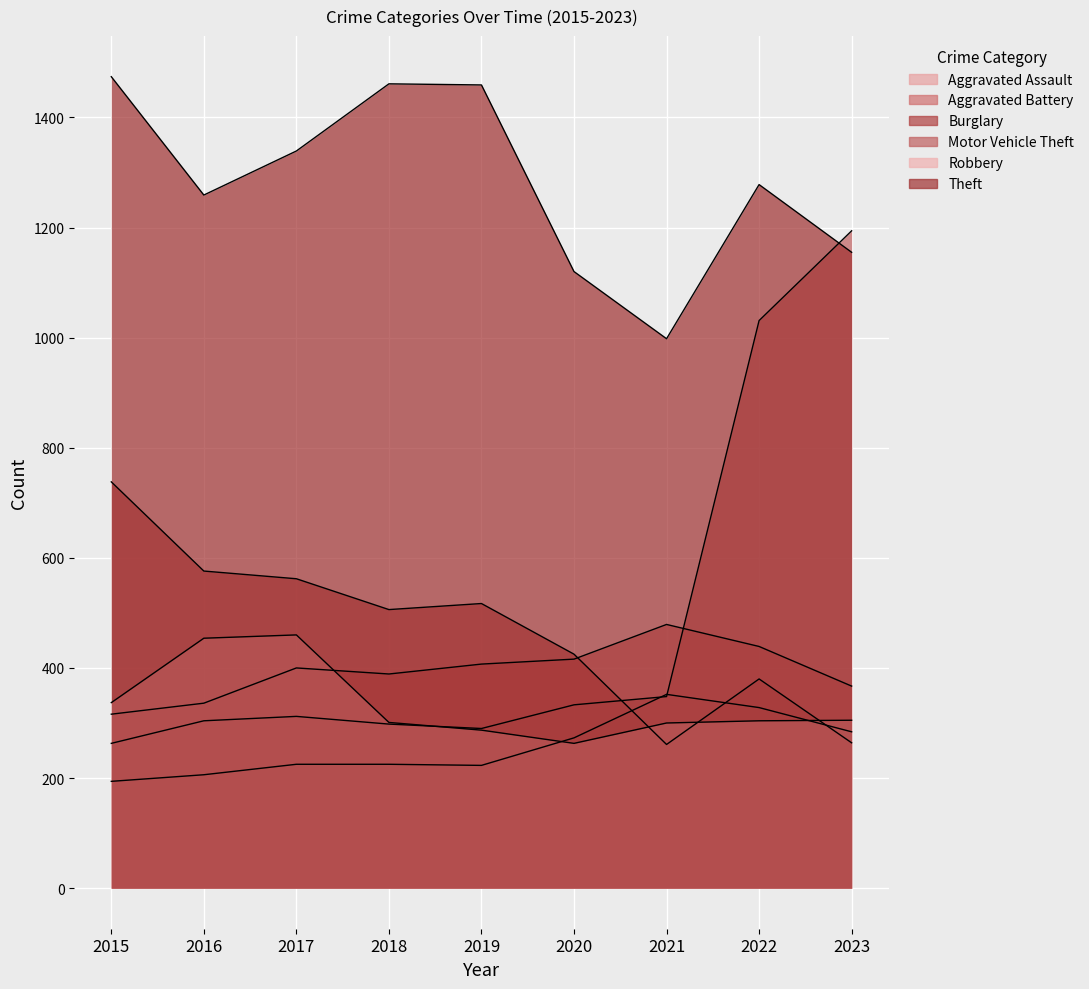

True or false: Robbery and Theft intersect in this chart.

False